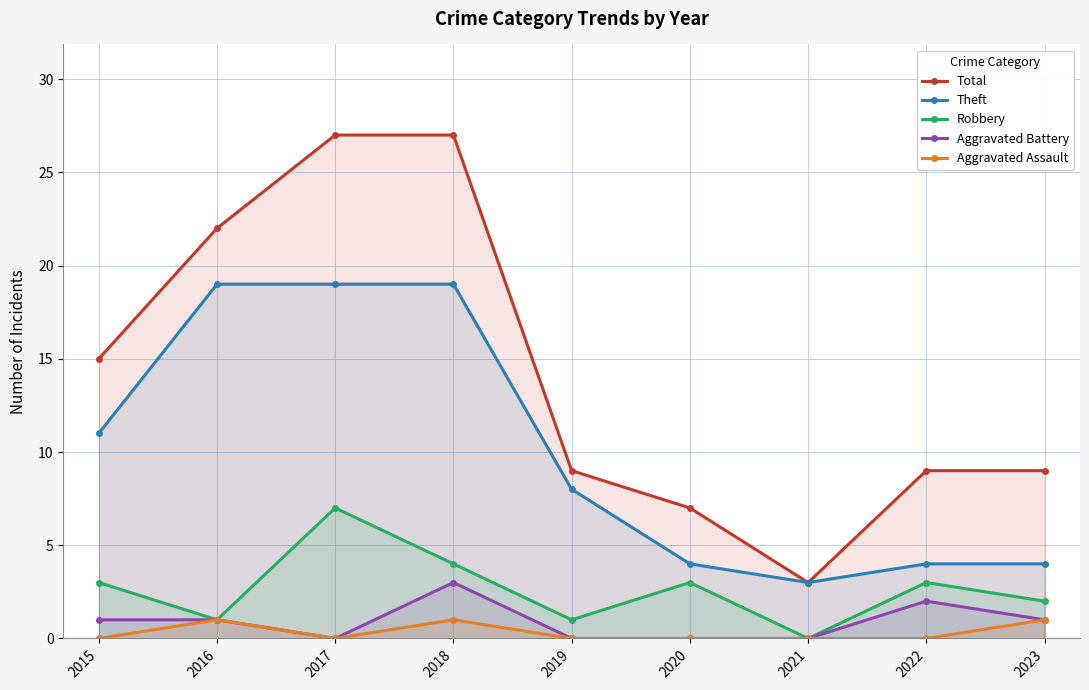

The value of Theft at 2023 is 4. True or false?

True